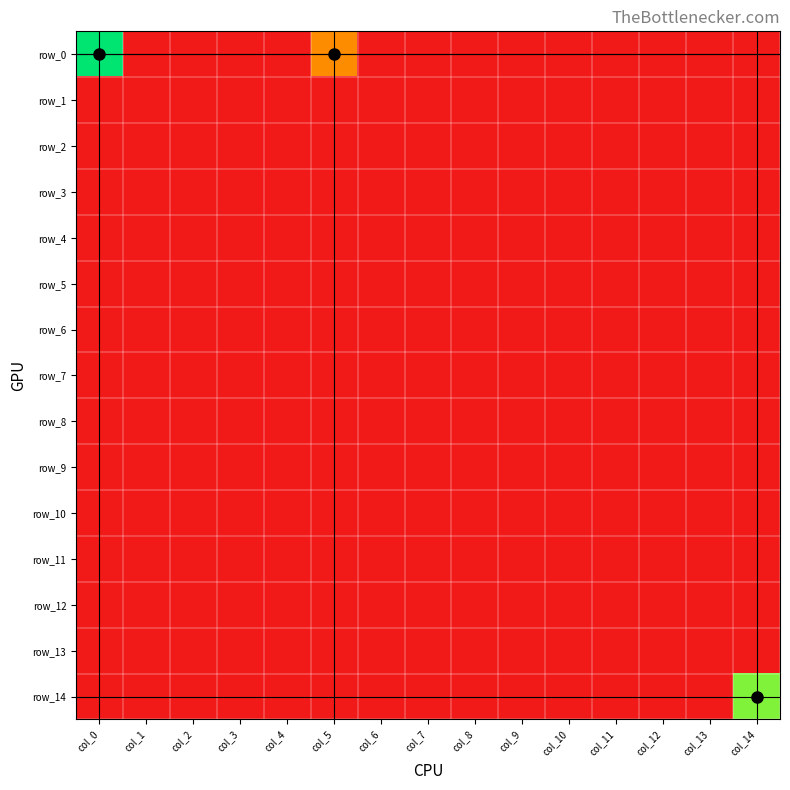

List the series in order of their peak value, highest first.

row_0, row_14, row_1, row_2, row_3, row_4, row_5, row_6, row_7, row_8, row_9, row_10, row_11, row_12, row_13